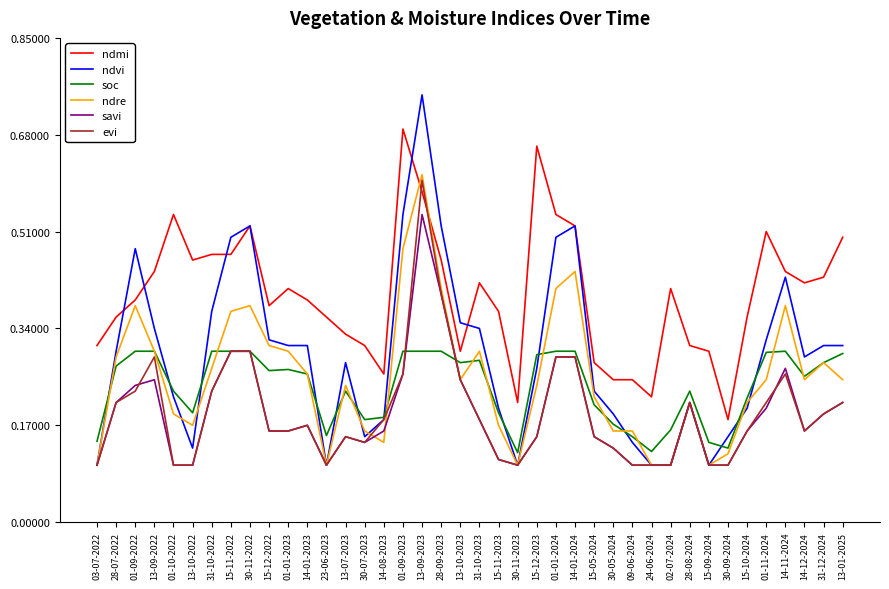

How many times do ndre and ndmi cross each other?

2